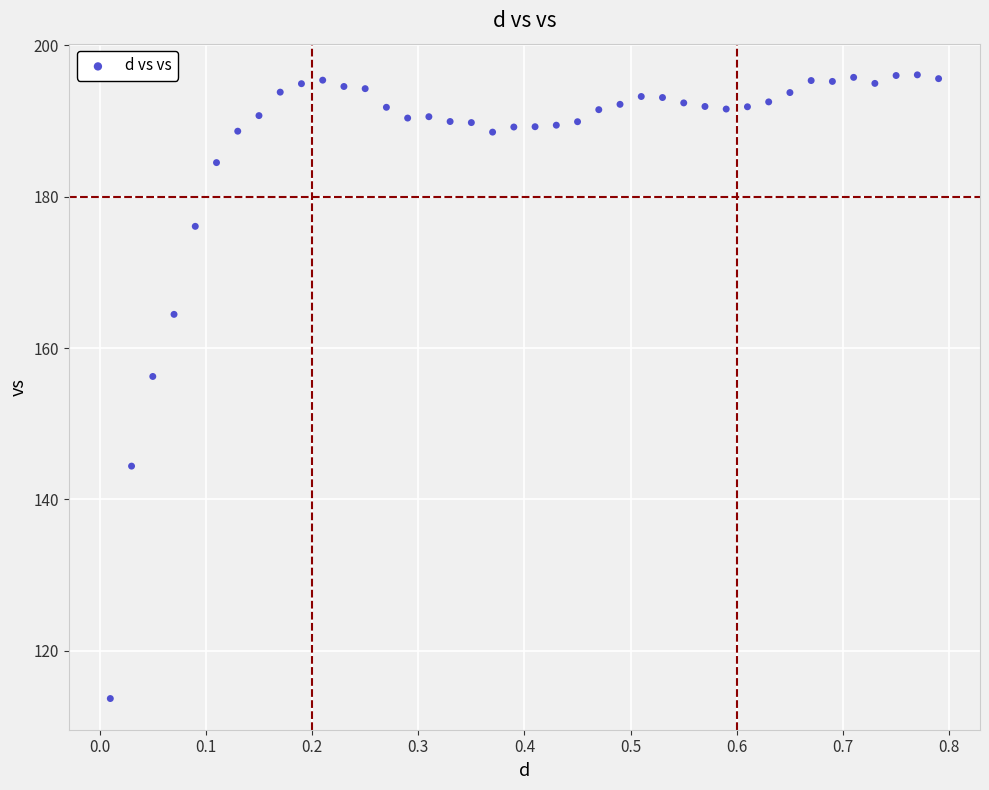

What is the range of X values (max minus min)?

0.8